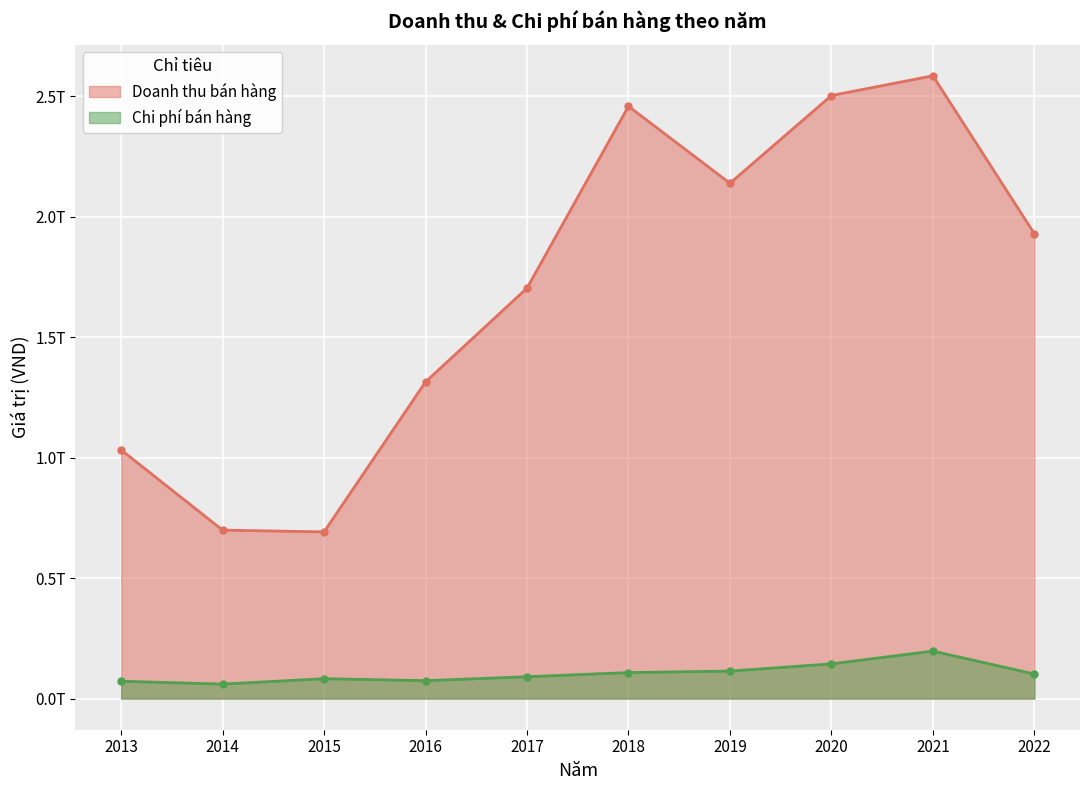

What are all the series names shown in the legend?

Doanh thu bán hàng, Chi phí bán hàng